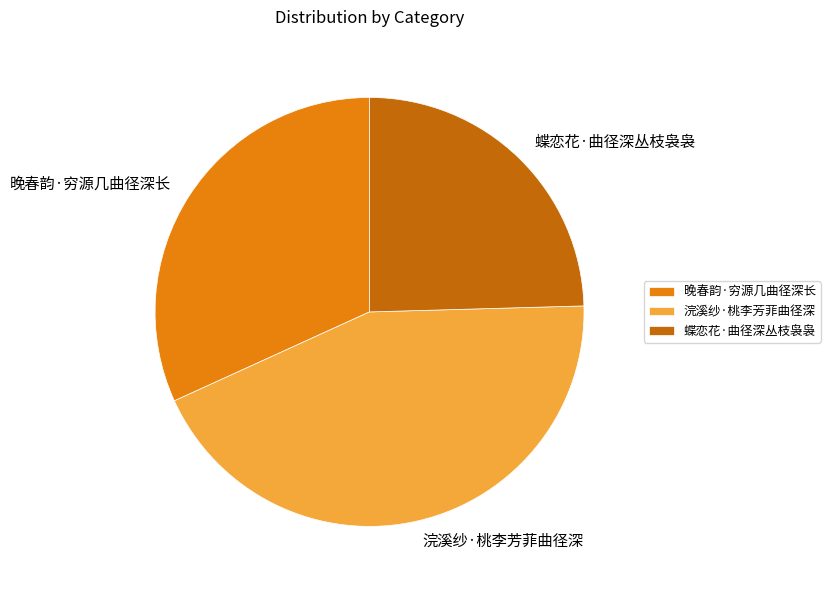

Does 蝶恋花·曲径深丛枝袅袅 account for over 50% of the chart?

No